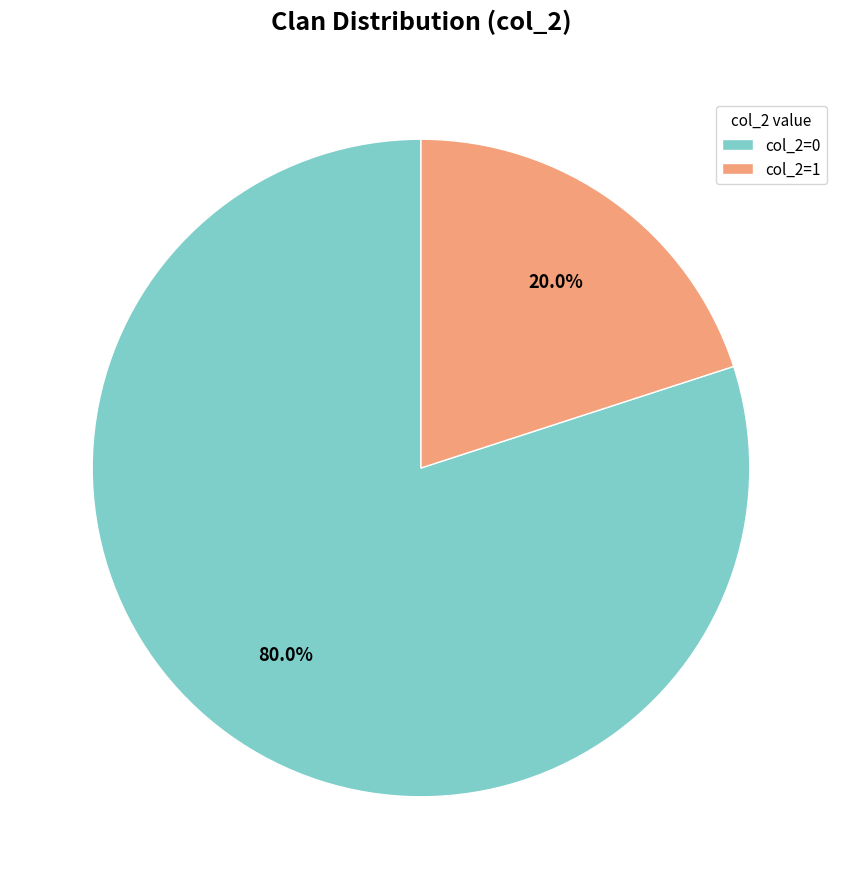

Which slice represents more than half of the pie?

col_2=0